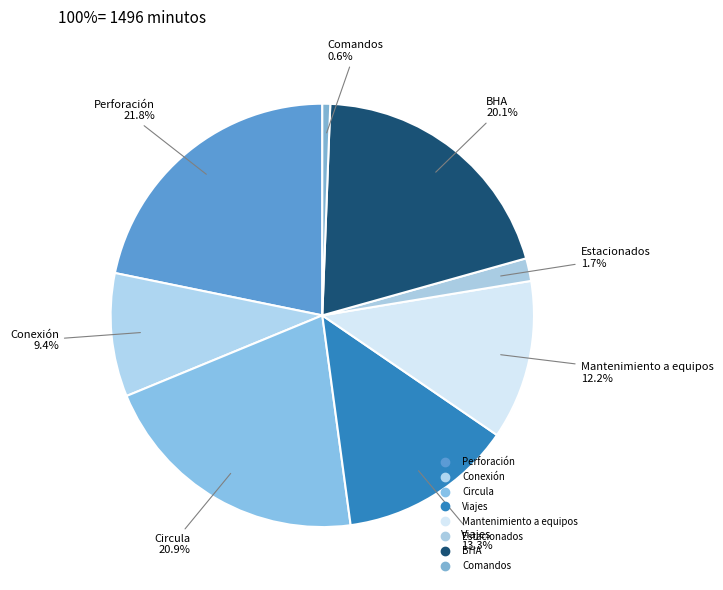

Count the number of slices in the pie.

8